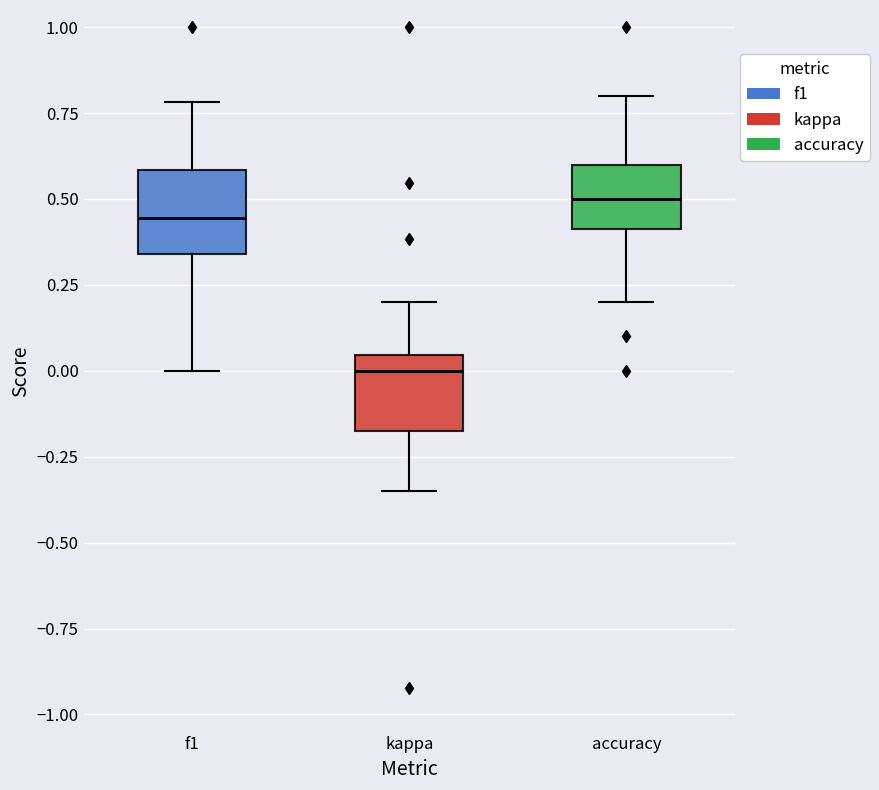

Which box's median line is the lowest?

kappa